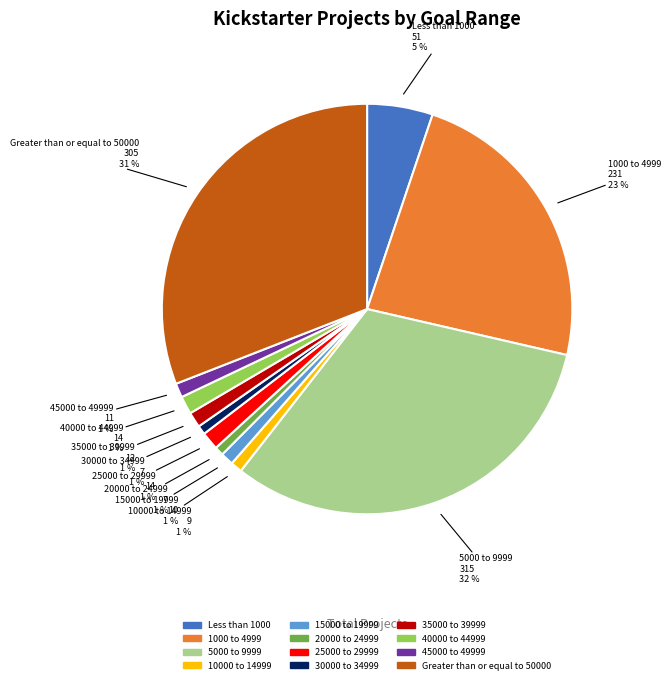

To the nearest percent, what is the combined percentage of 1000 to 4999 and 30000 to 34999?

24%